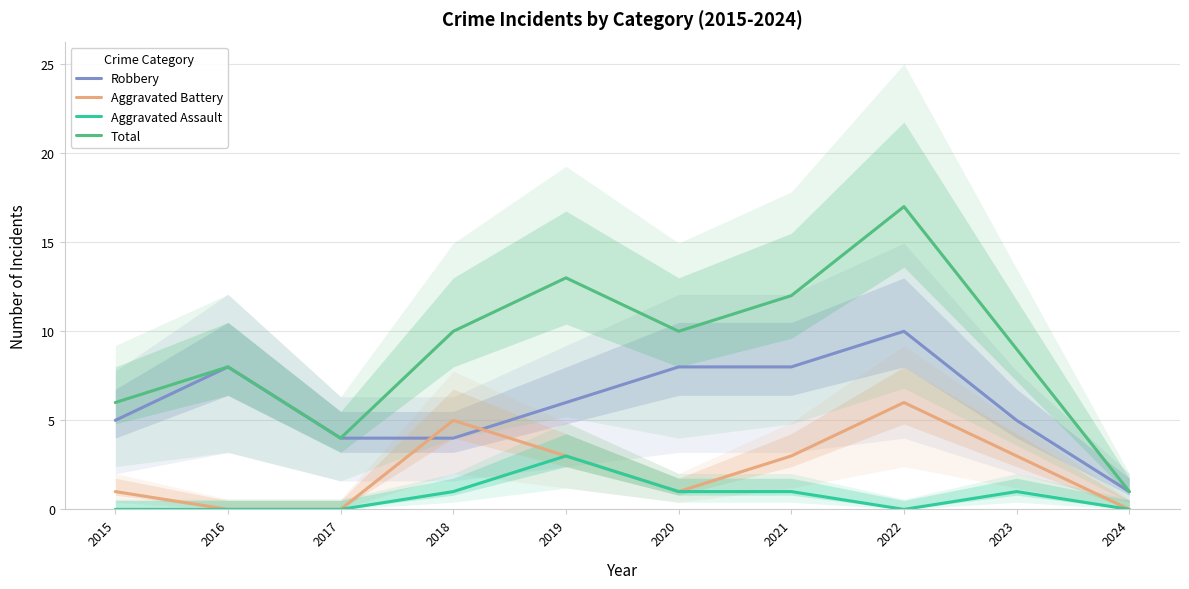

What is the difference between the highest and lowest values at 2022?

17